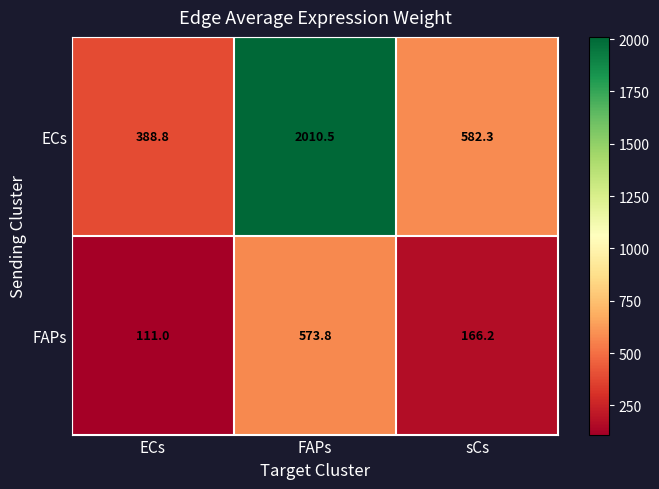

Which label corresponds to the largest value in the chart?

FAPs